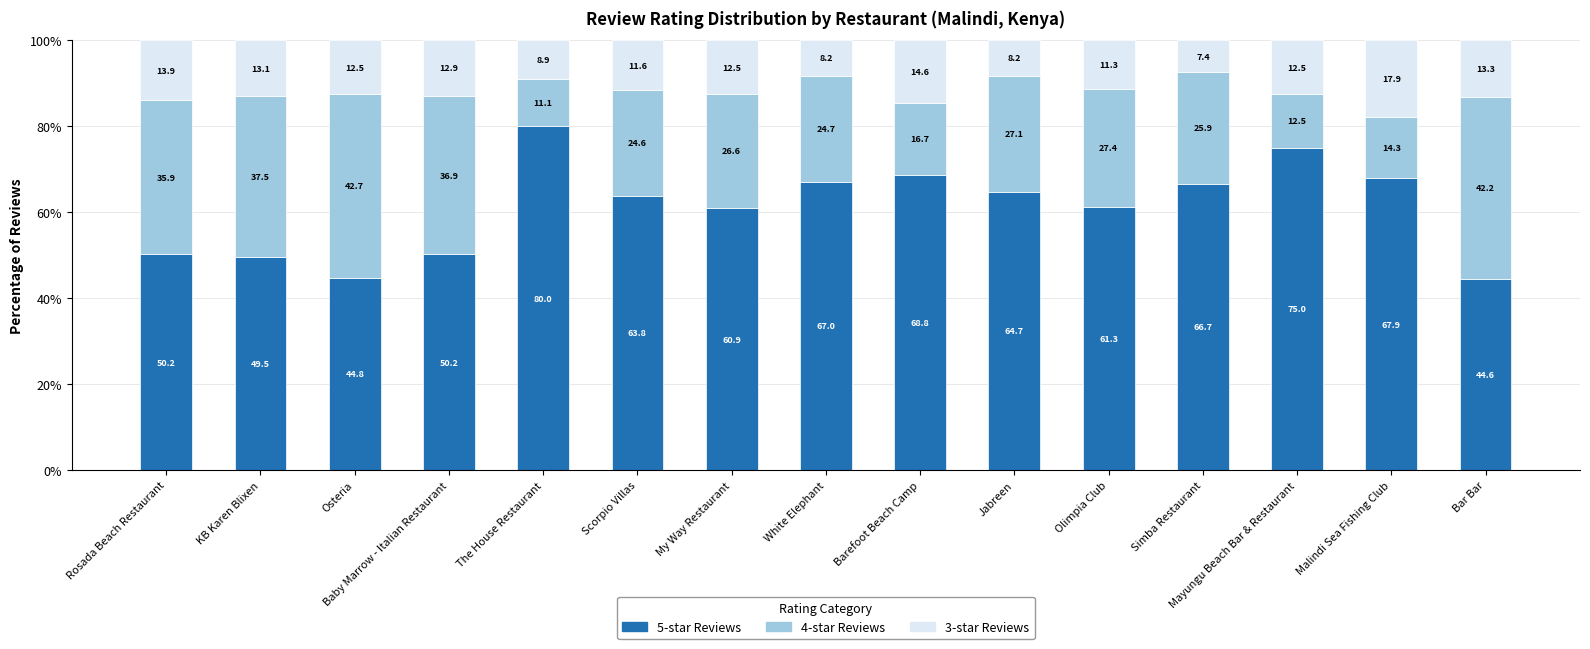

What is the lowest value of the 5-star Reviews series?

44.6